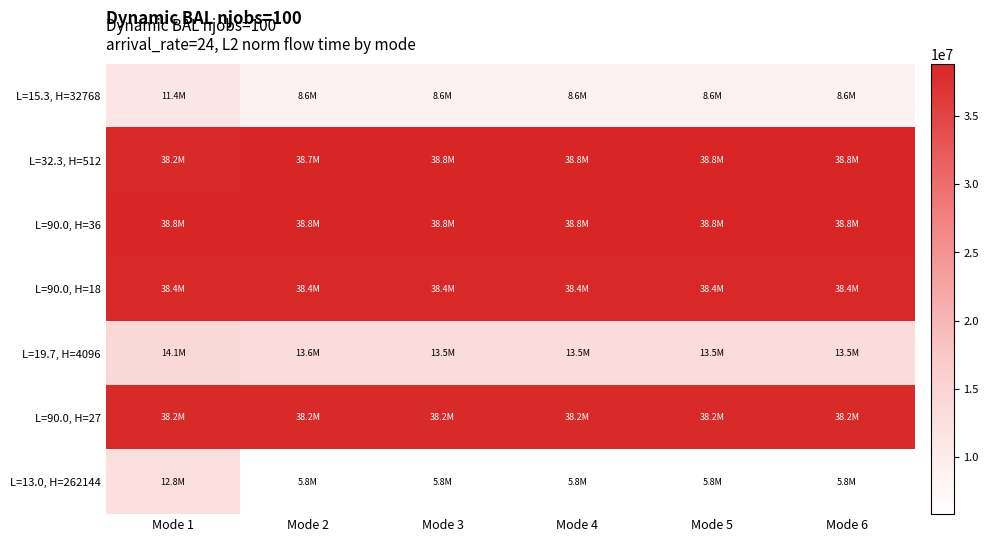

Reading left to right, transcribe all the data shown in this chart.

L=15.3, H=32768: Mode 1=11365282.0	Mode 2=8560137.1	Mode 3=8561433.1	Mode 4=8570421.7	Mode 5=8648152.4	Mode 6=8557700.4
L=32.3, H=512: Mode 1=38225875.4	Mode 2=38717588.6	Mode 3=38799196.6	Mode 4=38799196.6	Mode 5=38799196.6	Mode 6=38799196.6
L=90.0, H=36: Mode 1=38776479.7	Mode 2=38776479.7	Mode 3=38776479.7	Mode 4=38776479.7	Mode 5=38776479.7	Mode 6=38776479.7
L=90.0, H=18: Mode 1=38438568.7	Mode 2=38438568.7	Mode 3=38438568.7	Mode 4=38438568.7	Mode 5=38438568.7	Mode 6=38438568.7
L=19.7, H=4096: Mode 1=14092575.2	Mode 2=13632237.6	Mode 3=13500084.0	Mode 4=13497471.7	Mode 5=13535727.3	Mode 6=13493182.4
L=90.0, H=27: Mode 1=38178928.7	Mode 2=38178928.7	Mode 3=38178928.7	Mode 4=38178928.7	Mode 5=38178928.7	Mode 6=38178928.7
L=13.0, H=262144: Mode 1=12765709.4	Mode 2=5844100.1	Mode 3=5849561.7	Mode 4=5844009.8	Mode 5=5846134.1	Mode 6=5846300.3